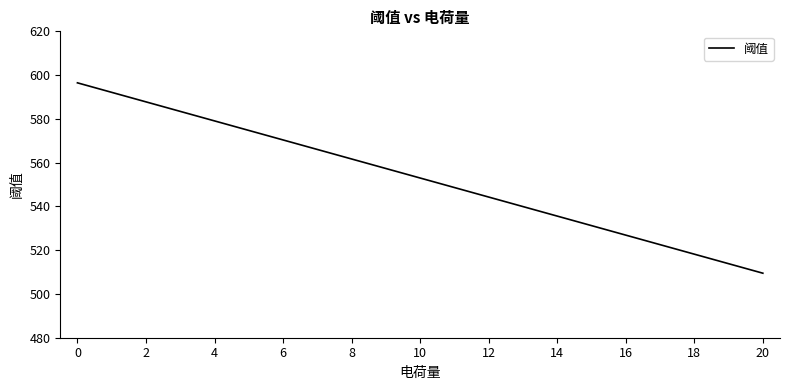

Rank the categories by value from highest to lowest.

0, 2, 4, 6, 8, 10, 12, 14, 16, 18, 20